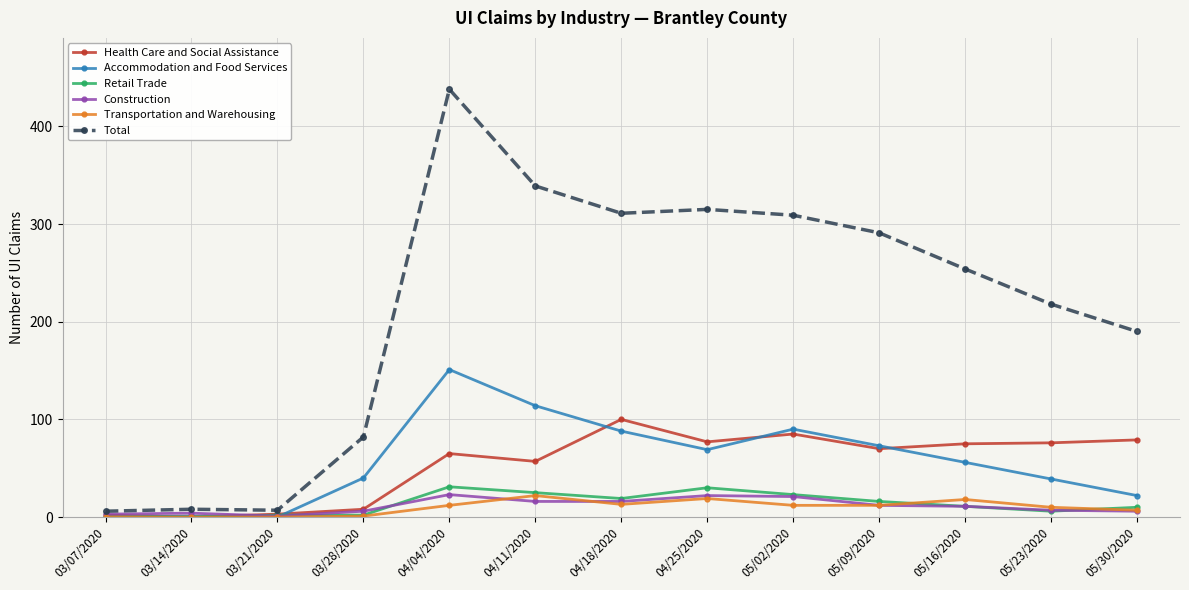

What is the maximum value for Health Care and Social Assistance?

100